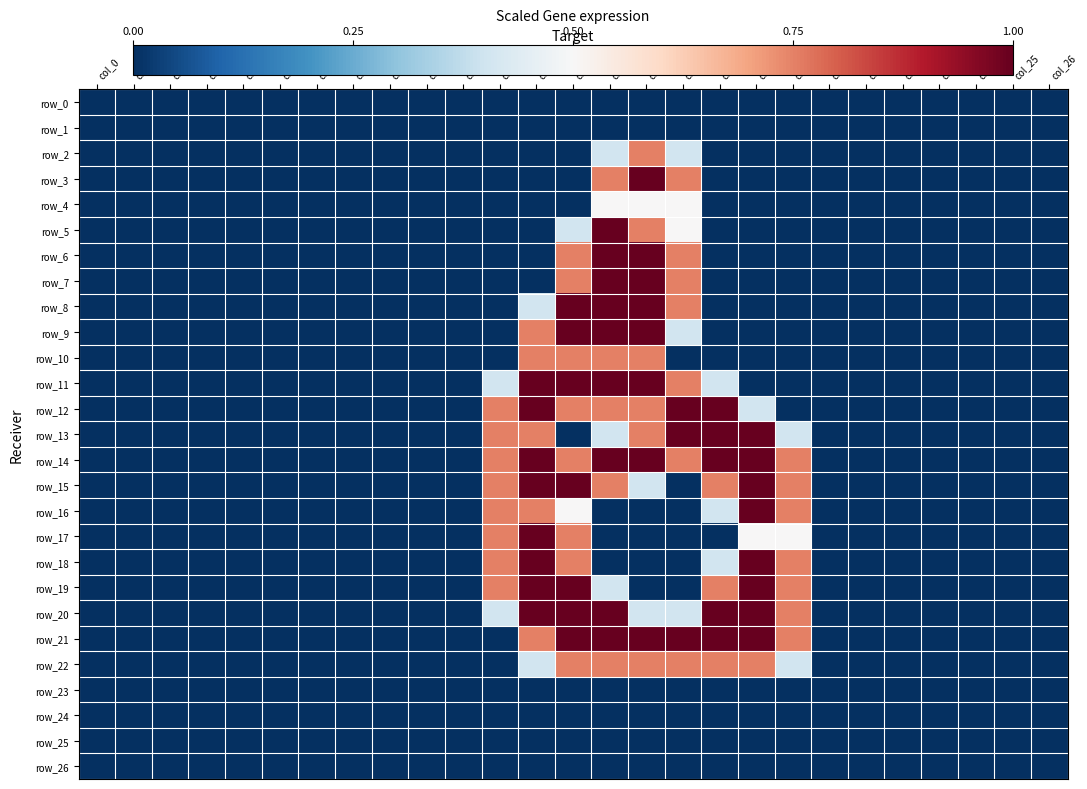

What is the sum of all row_11 values?

5.6